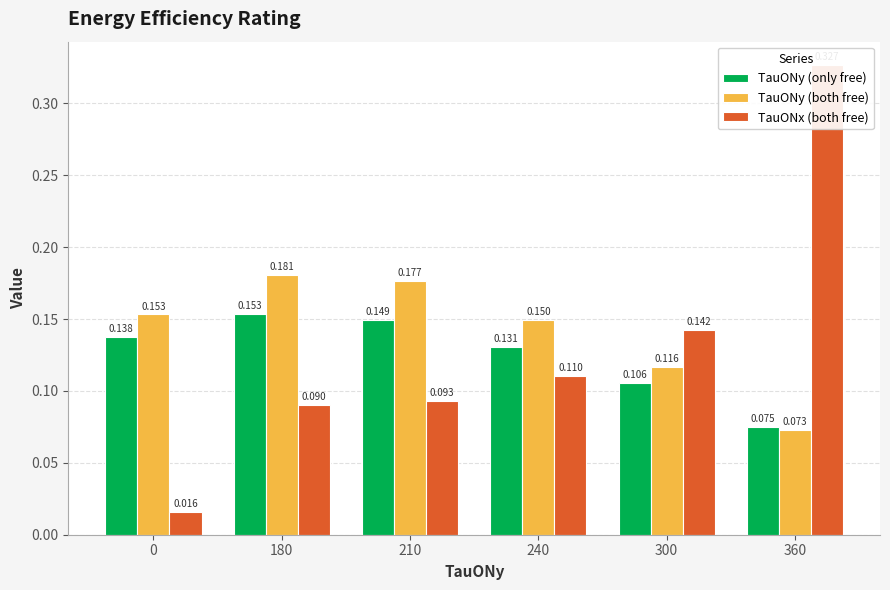

How many distinct data groups are displayed?

3